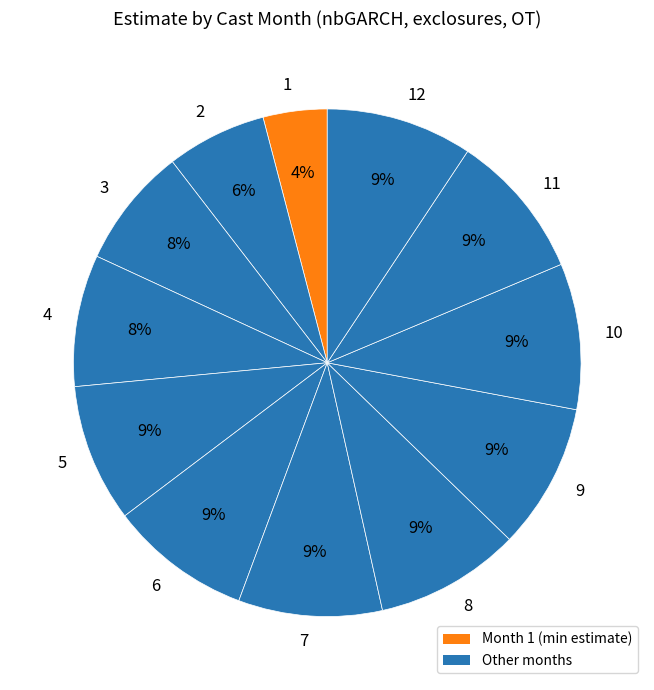

Which category has the smallest portion of the pie?

1